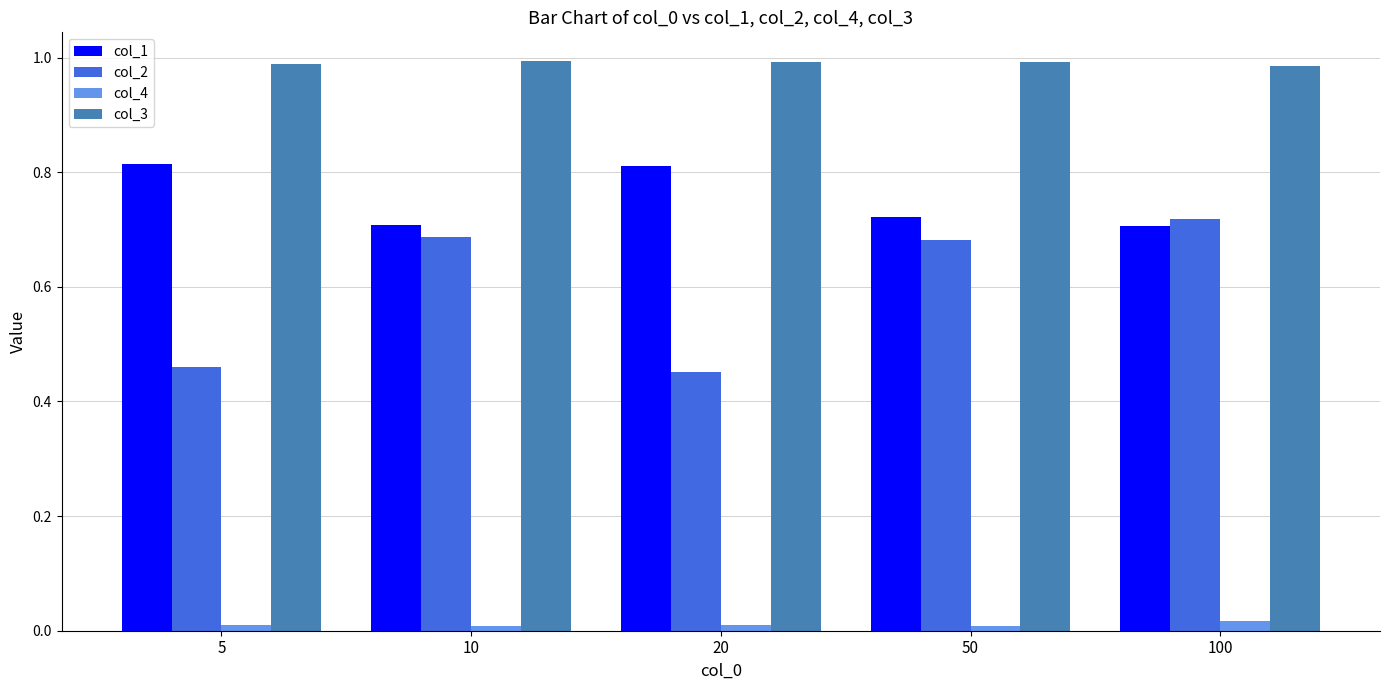

The value of col_4 at 10 is 0.0. True or false?

True